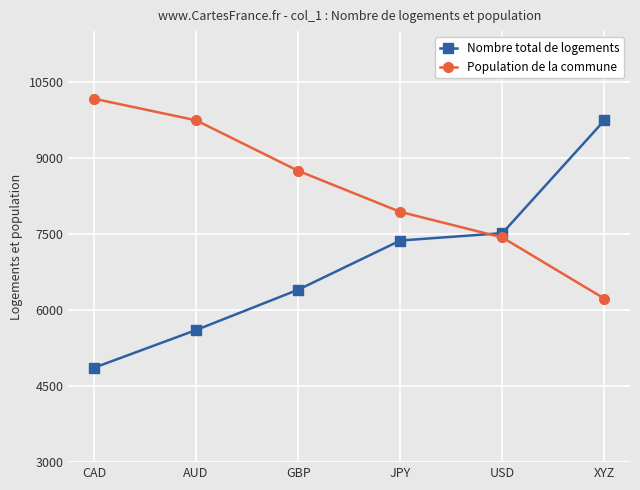

How many values in the Population de la commune series are below 8745?

3